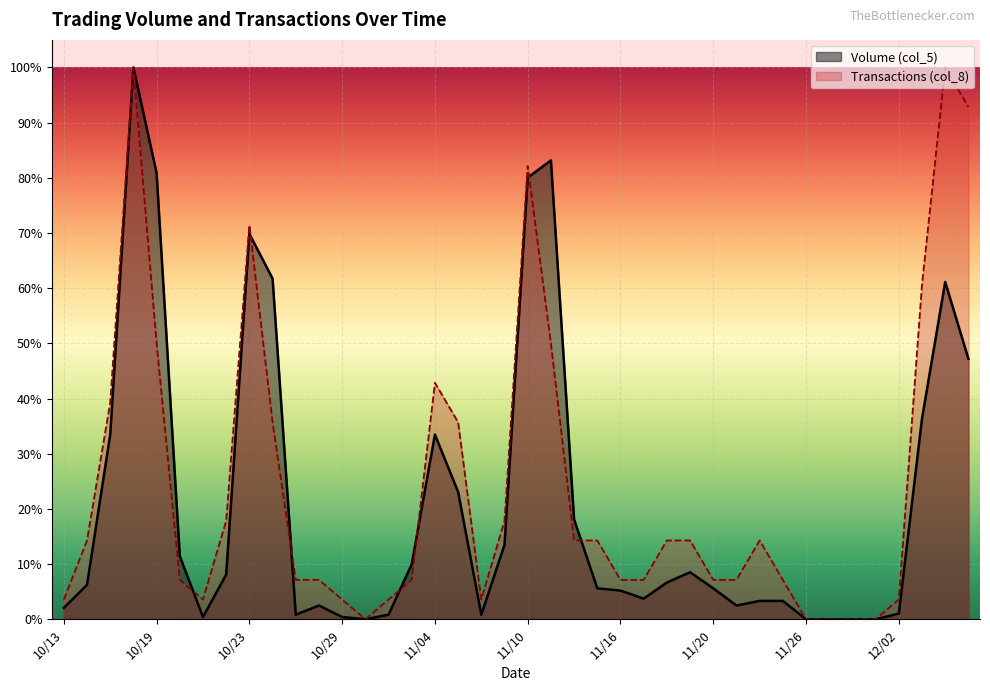

What is the maximum value for Transactions (col_8)?

1.0